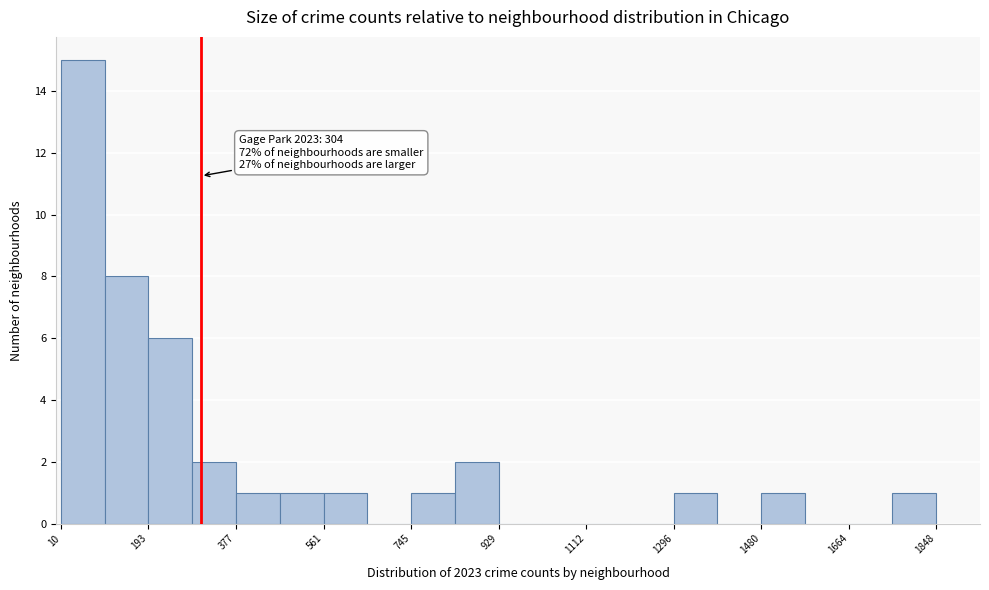

Which range on the x-axis has the tallest bar?

20 to 100